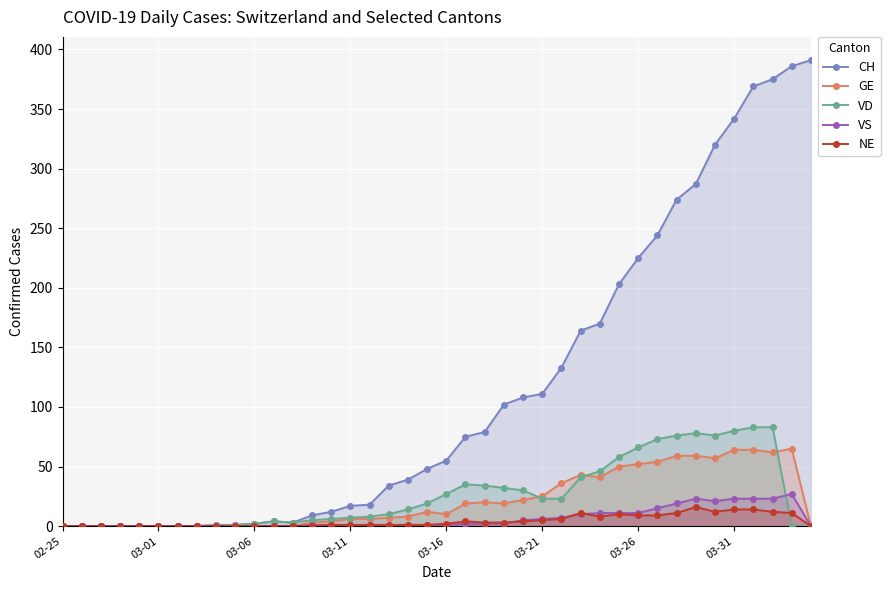

Is the value of CH at 13 greater than the value of NE at 33?

No